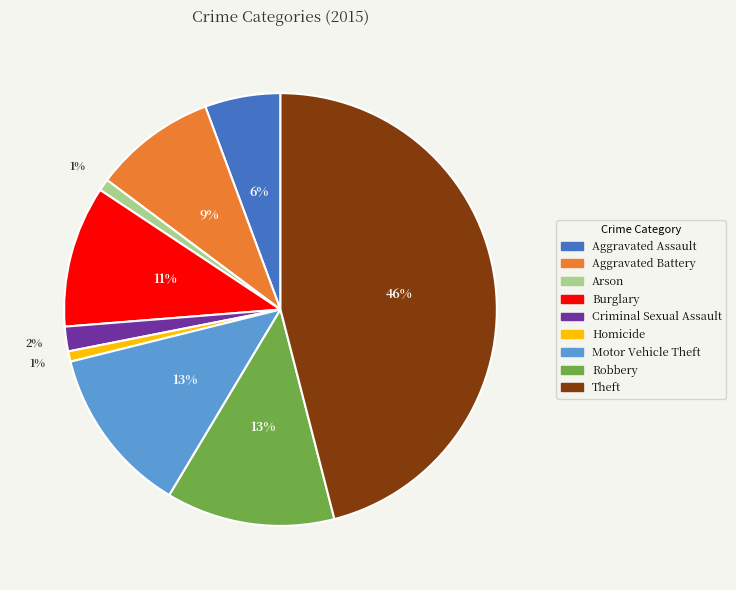

What percentage is the Robbery slice, to the nearest percent?

13%